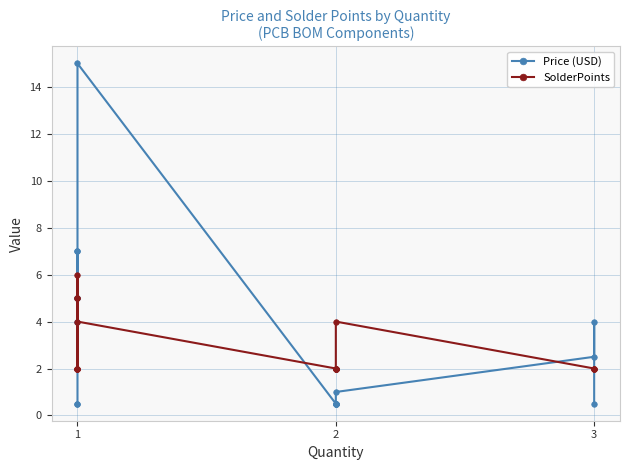

List the series in order of their peak value, highest first.

Price (USD), SolderPoints